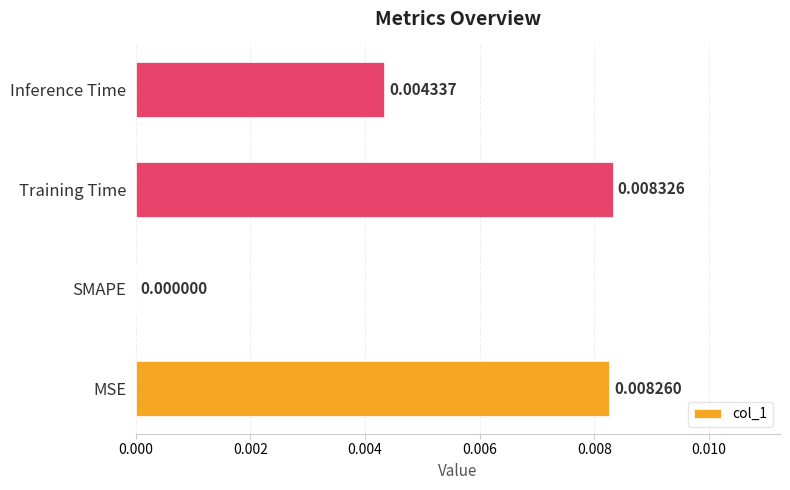

At which category does the chart reach its peak across all series?

Training Time